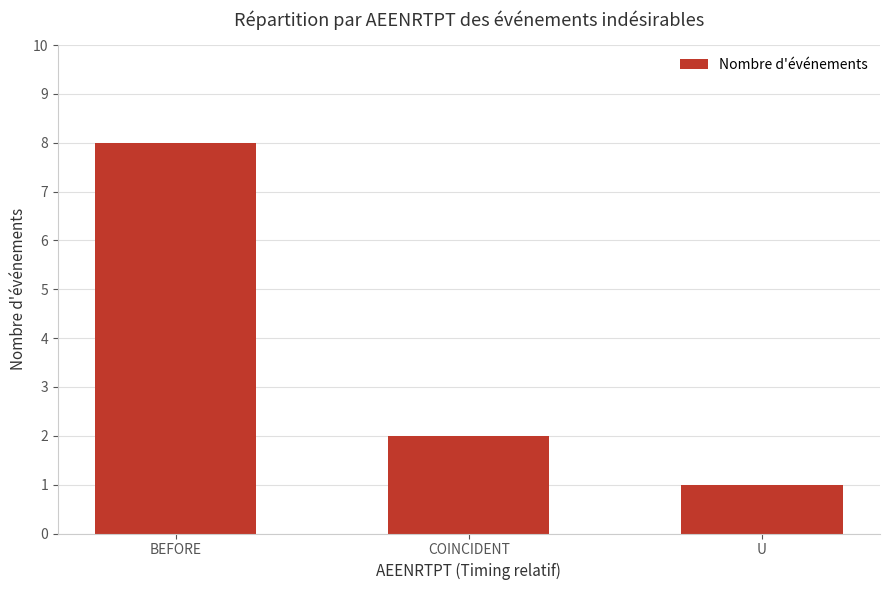

Does the chart contain stacked bars?

No